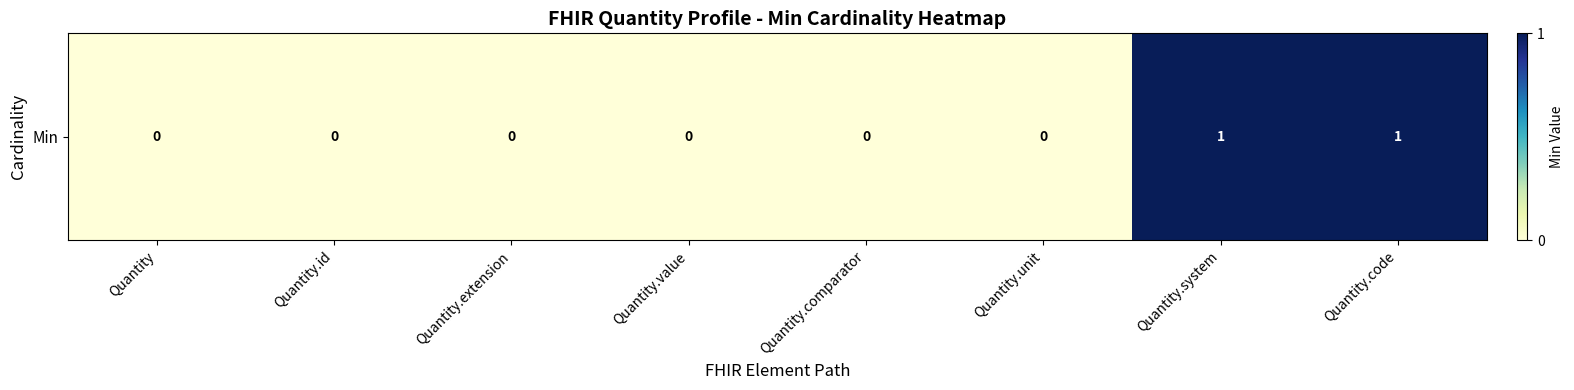

How many distinct data groups are displayed?

1